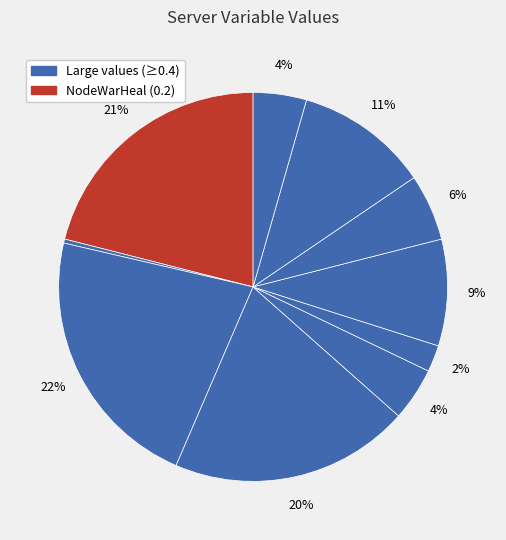

Count the number of slices in the pie.

10